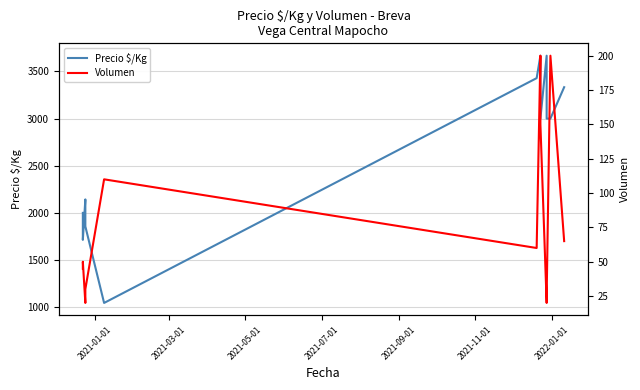

True or false: Volumen and Precio $/Kg intersect in this chart.

False